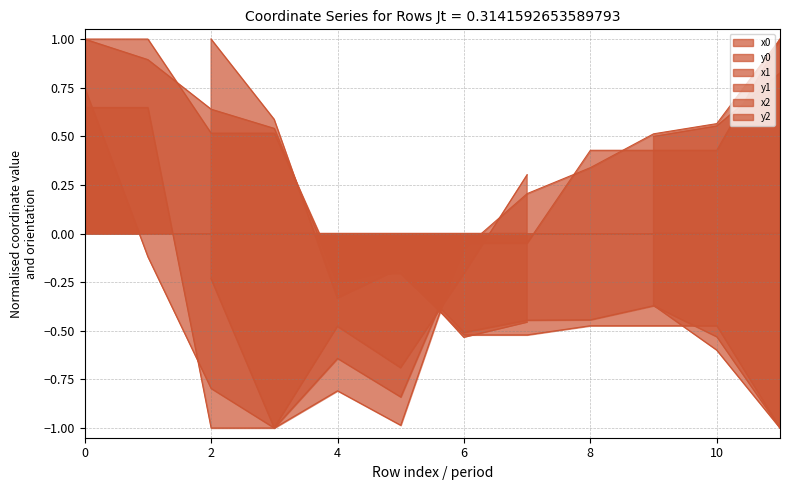

Which label corresponds to the largest value in the chart?

11